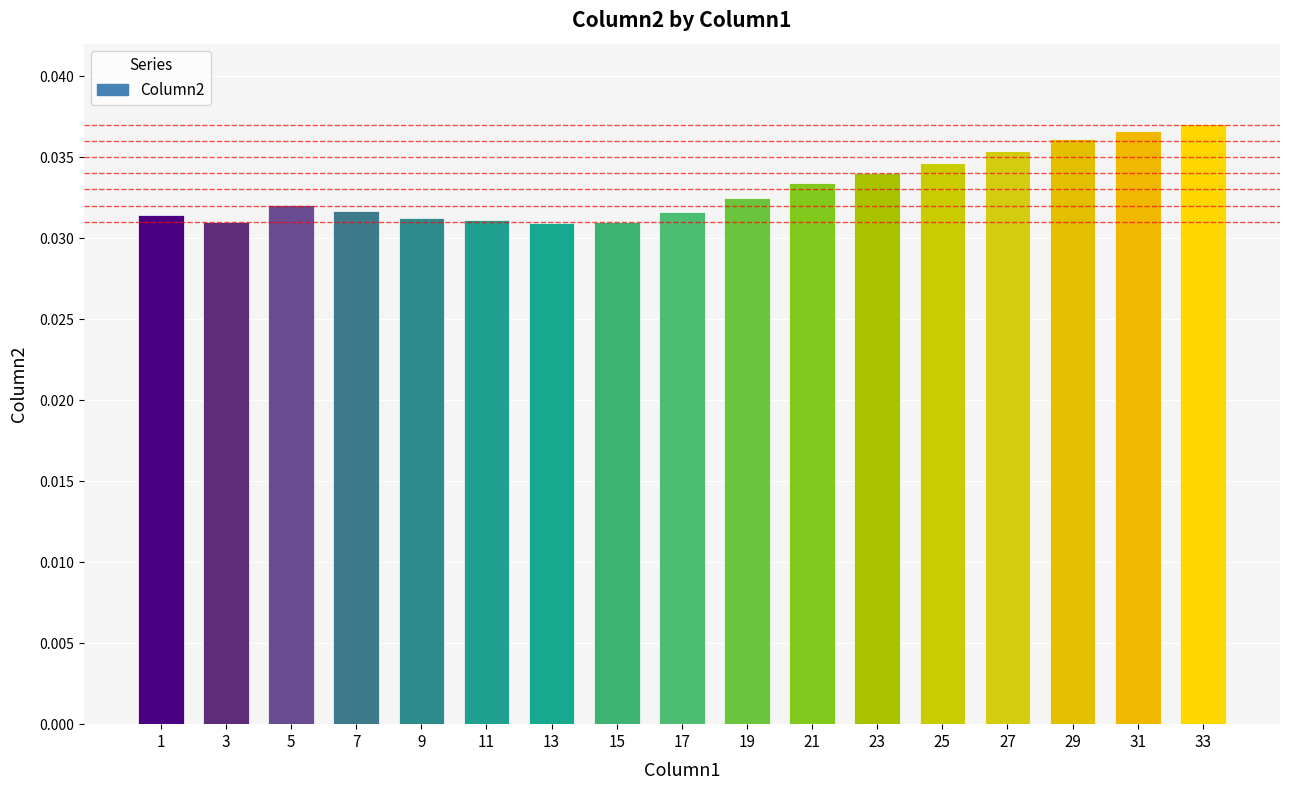

How many bars are there in total?

17